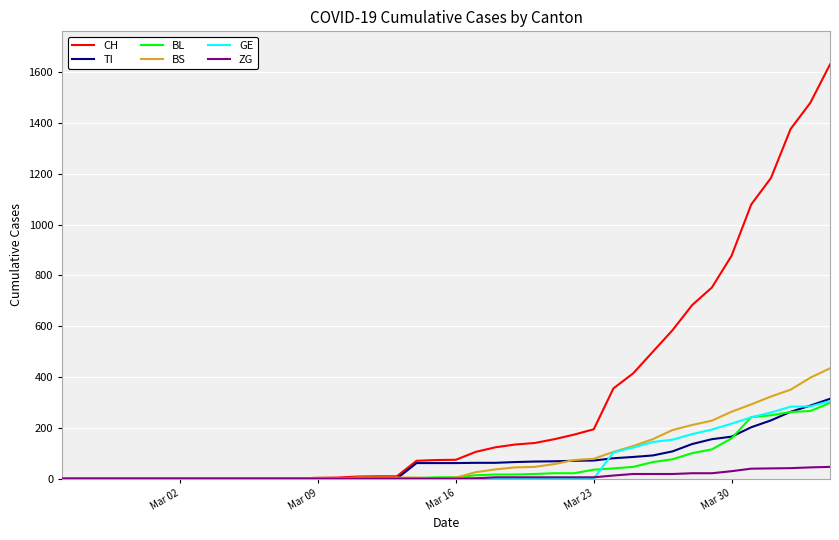

What is the highest value of the CH series?

1630